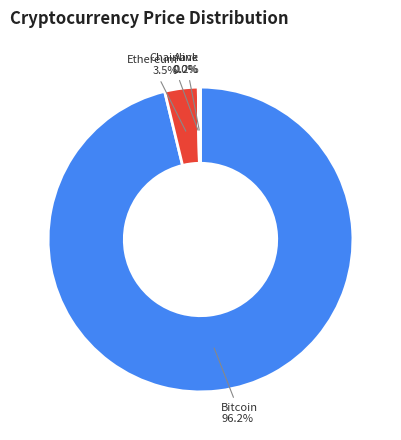

Combined, what portion of the pie is Bitcoin and Ethereum?

99.8%